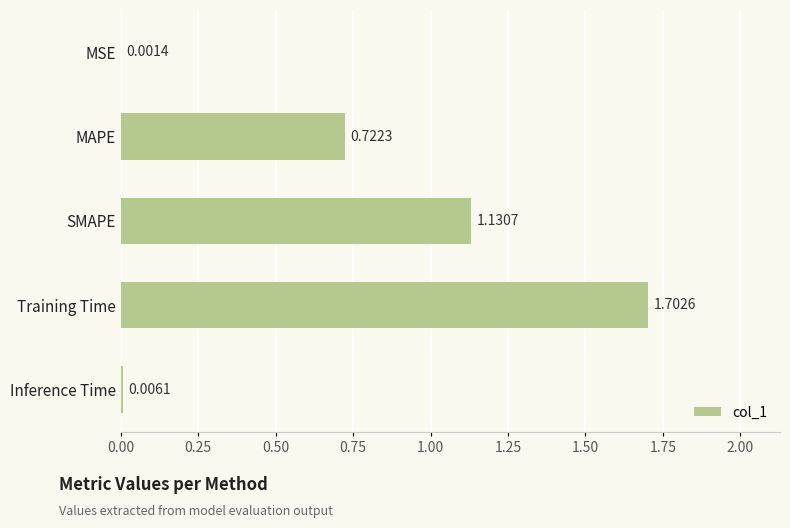

At which label is the value closest to 0?

MSE